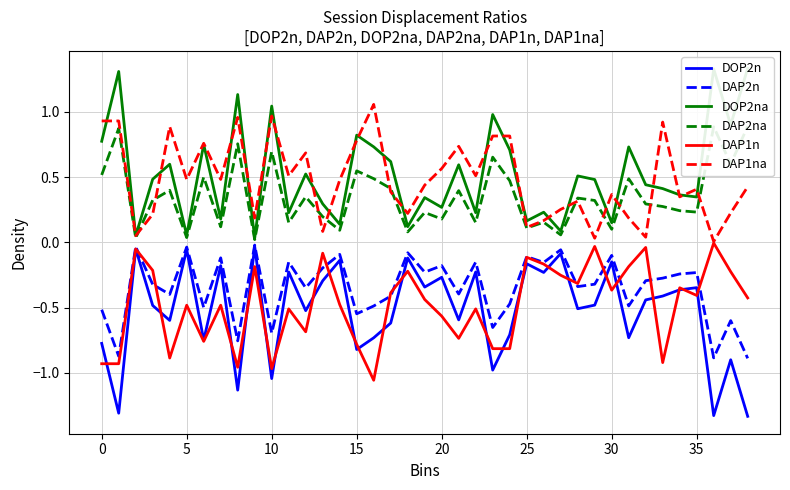

What is the sum of all DOP2n values?

-20.5